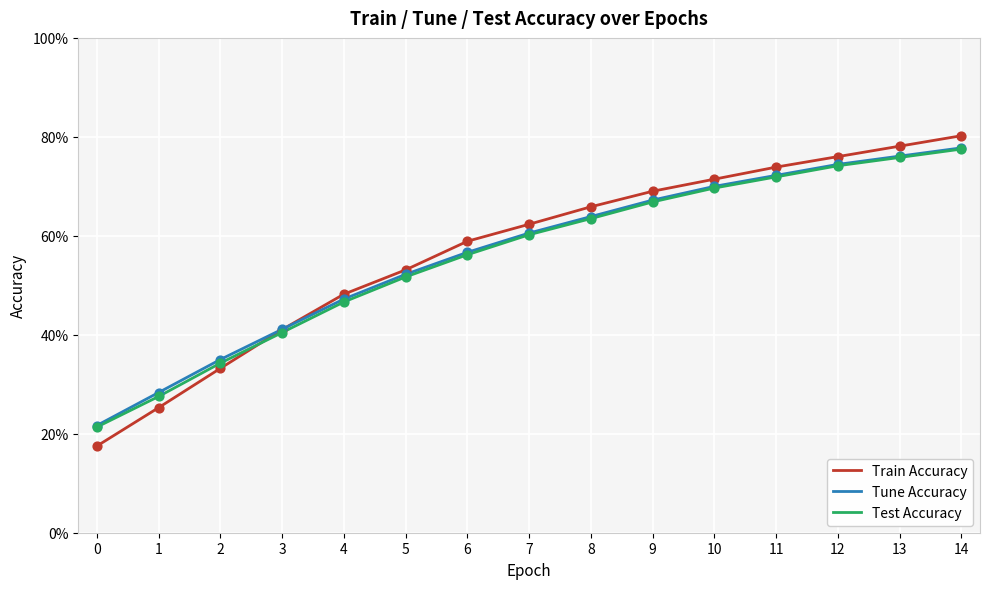

At which category is the sum across all series the highest?

14